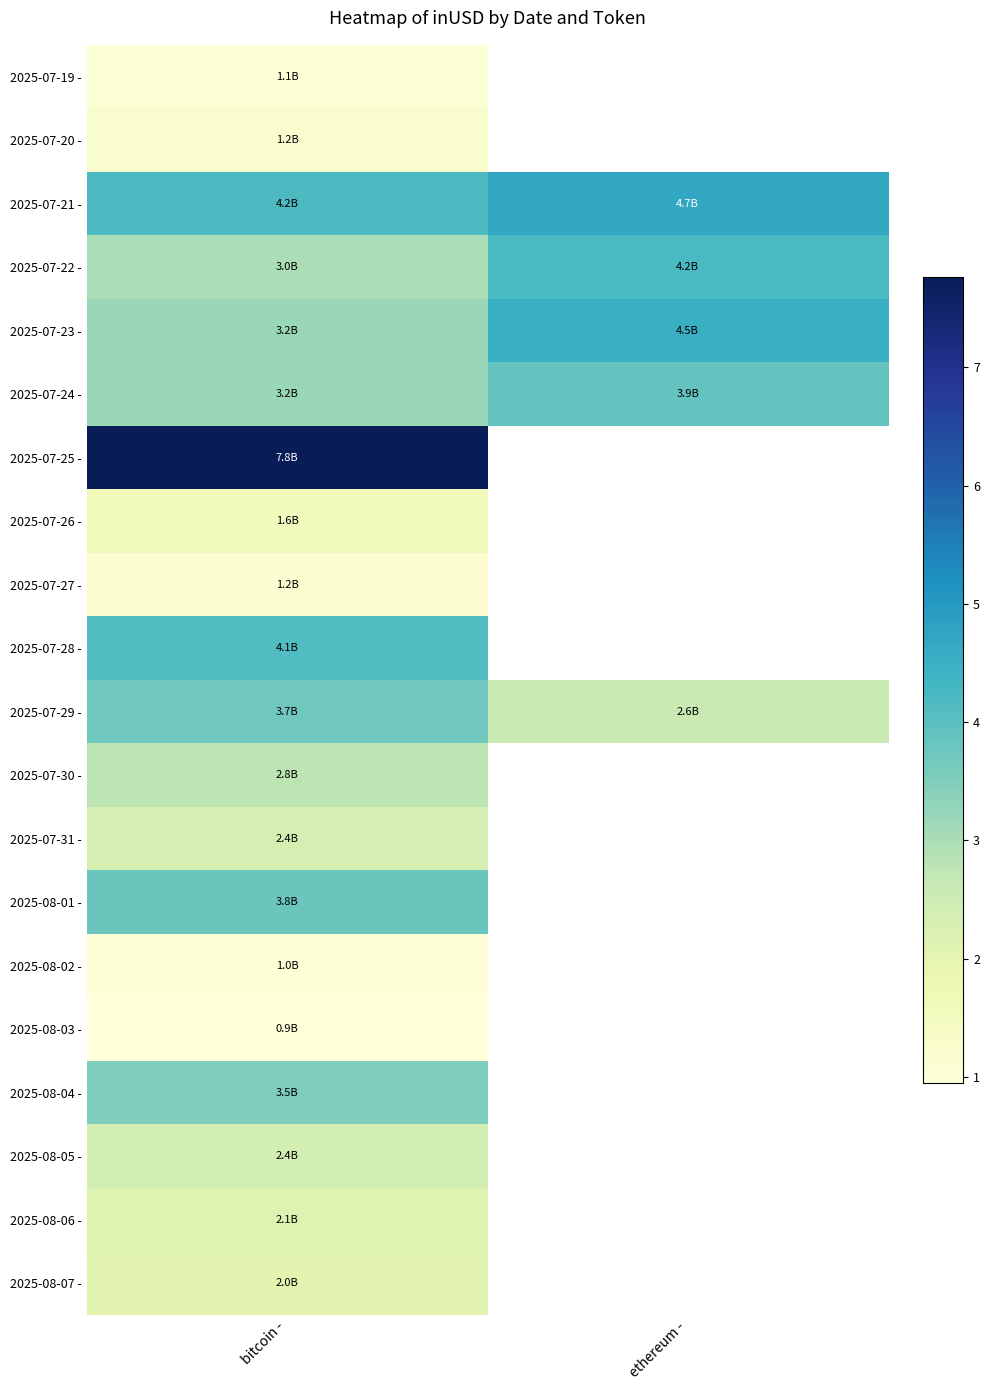

Which series changed the most between bitcoin - and ethereum -?

row_4